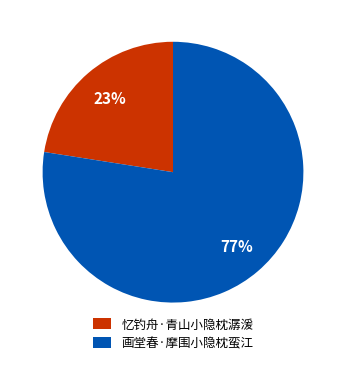

To the nearest percent, what is the combined percentage of 画堂春·摩围小隐枕蛮江 and 忆钓舟·青山小隐枕潺湲?

100%